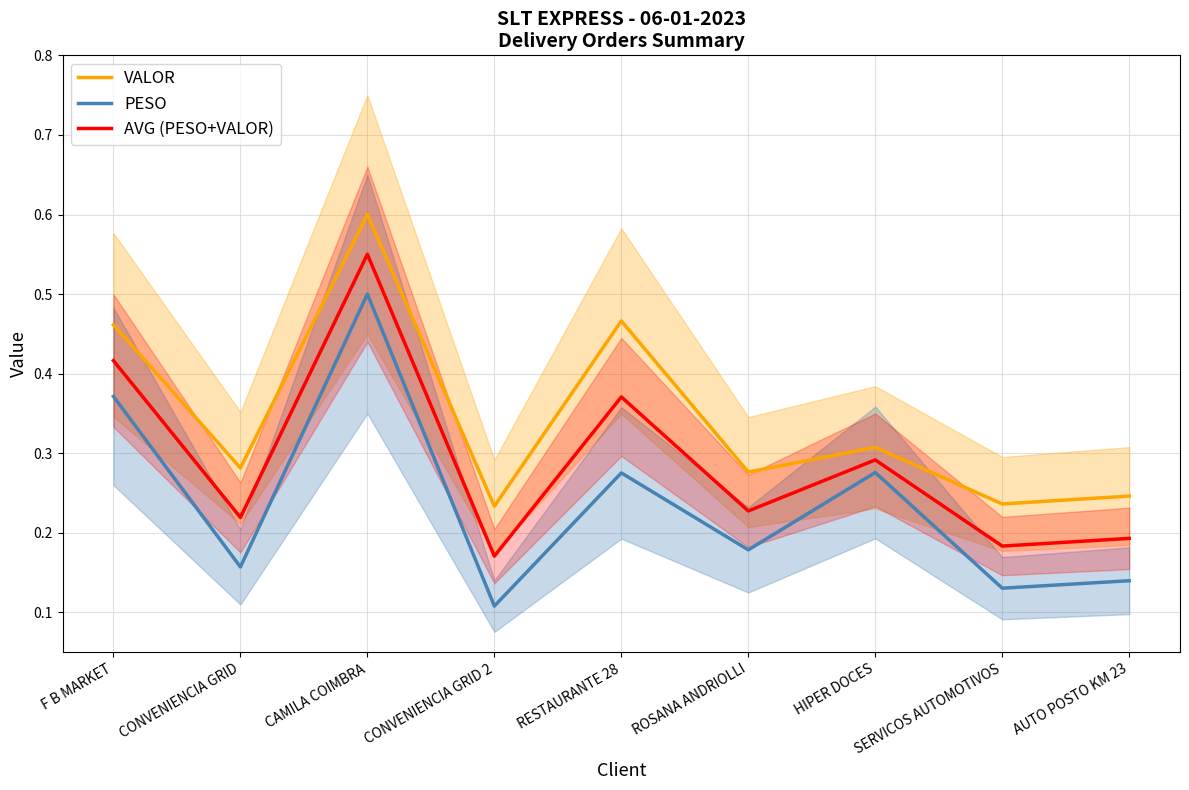

What is the difference between the maximum and minimum values in the AVG (PESO+VALOR) series?

0.4